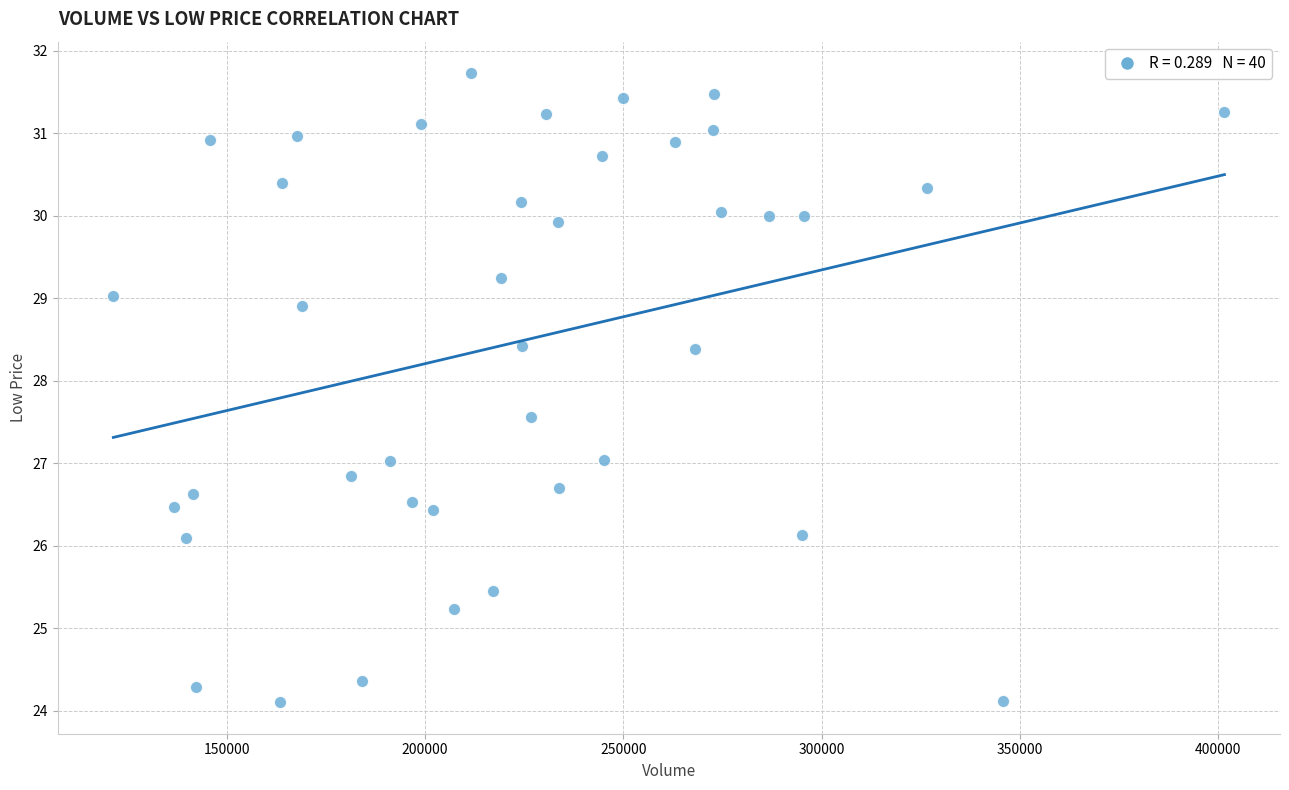

What is the range of Y values (max minus min)?

7.6